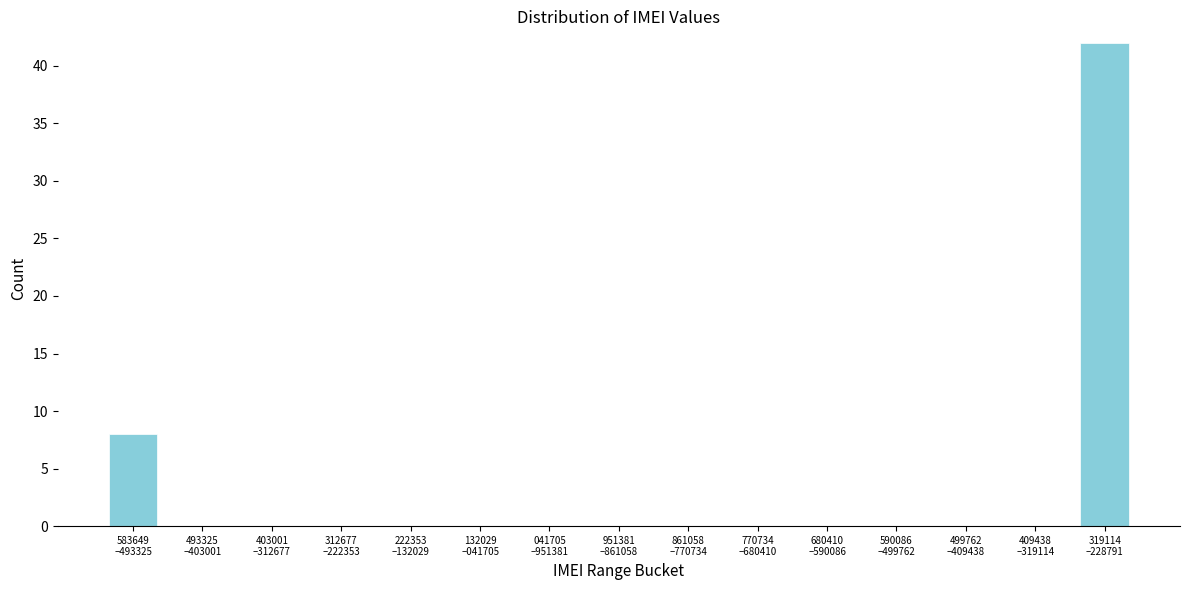

What is the maximum value shown in the chart?

42